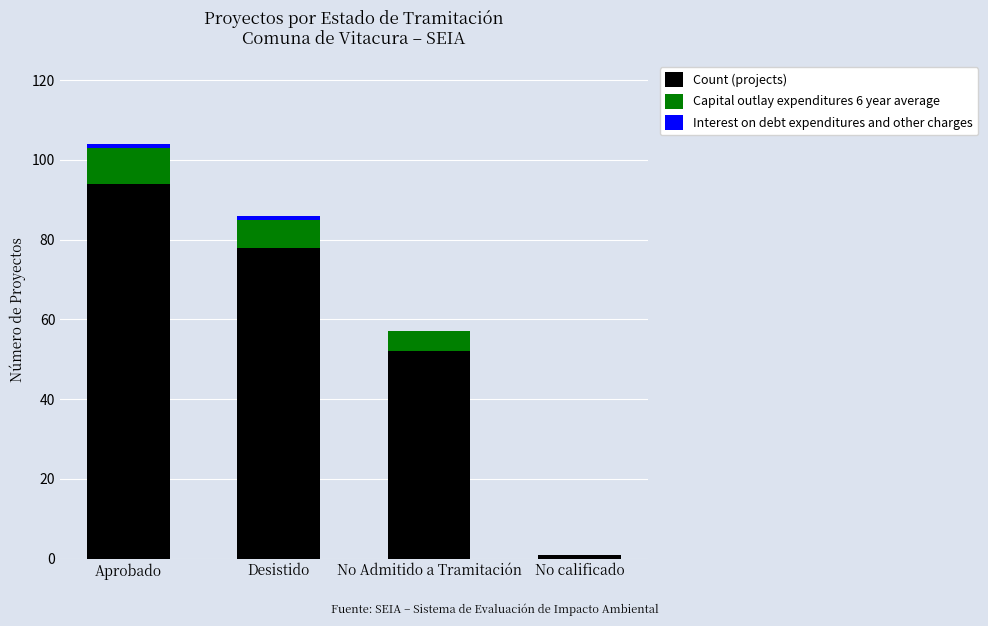

What is the sum of all Count (projects) values?

225